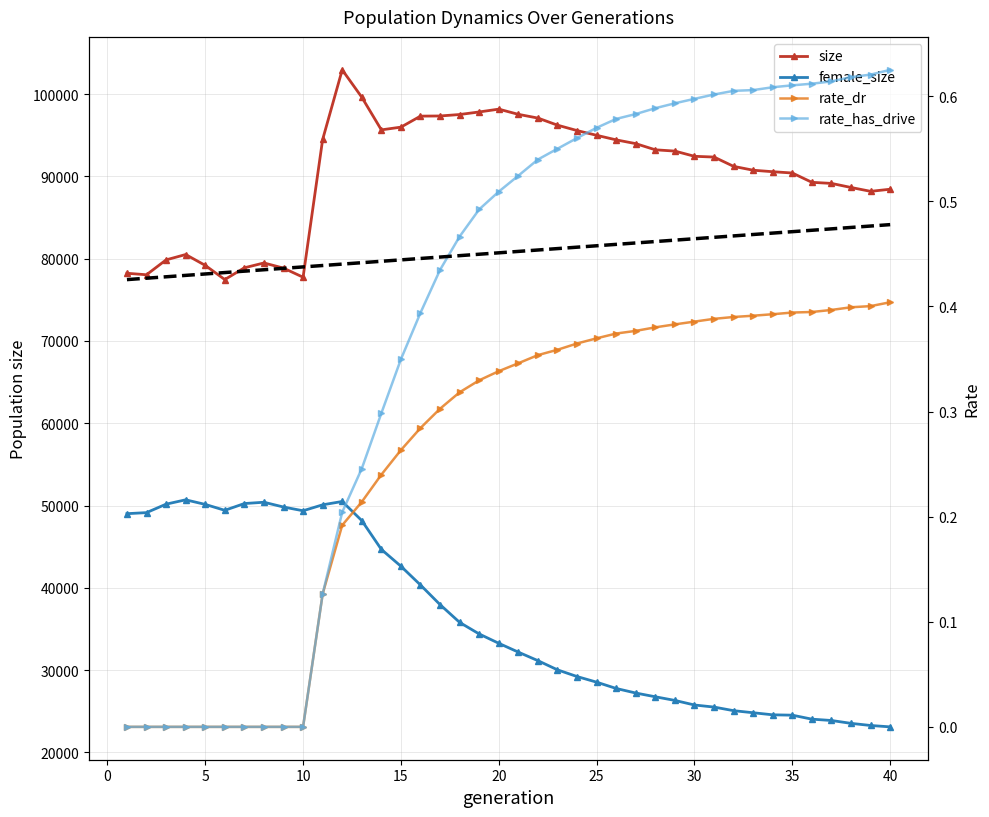

What is the difference between the maximum and minimum values in the rate_dr series?

0.4